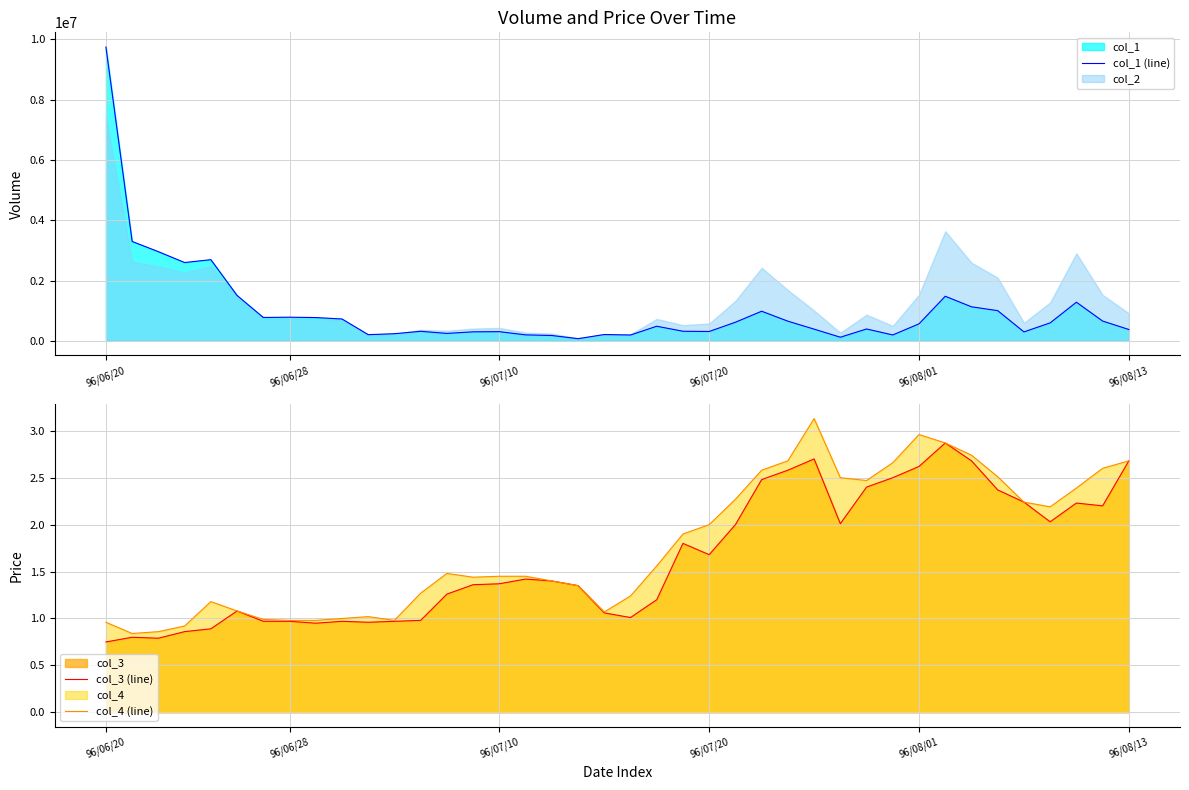

Which series has the widest spread of values?

col_1 (line)